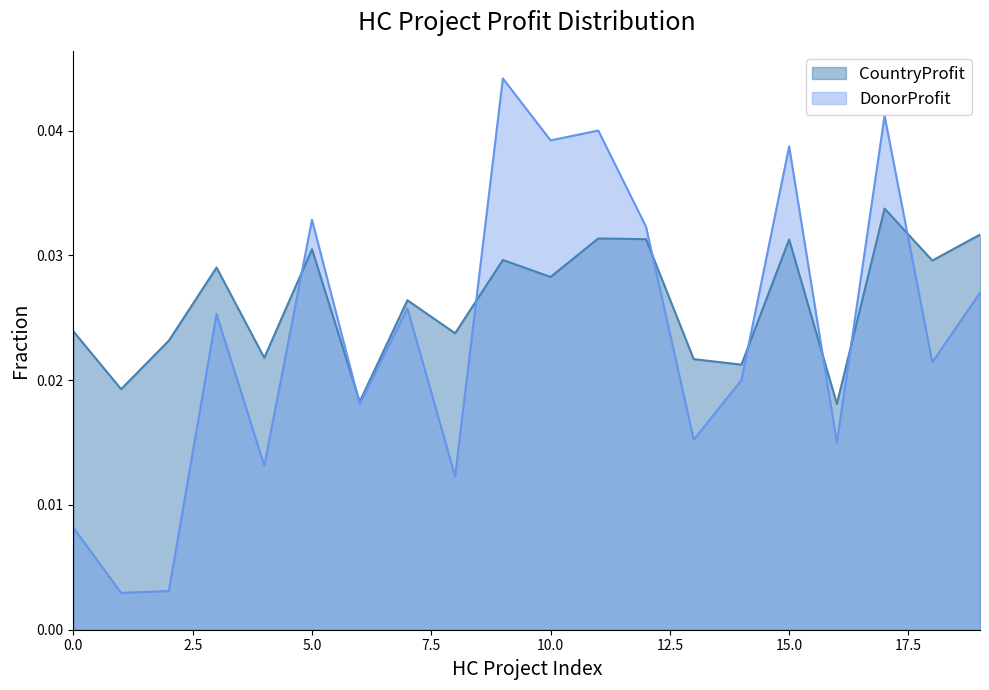

Which category has the lowest value in the DonorProfit series?

HCProject2